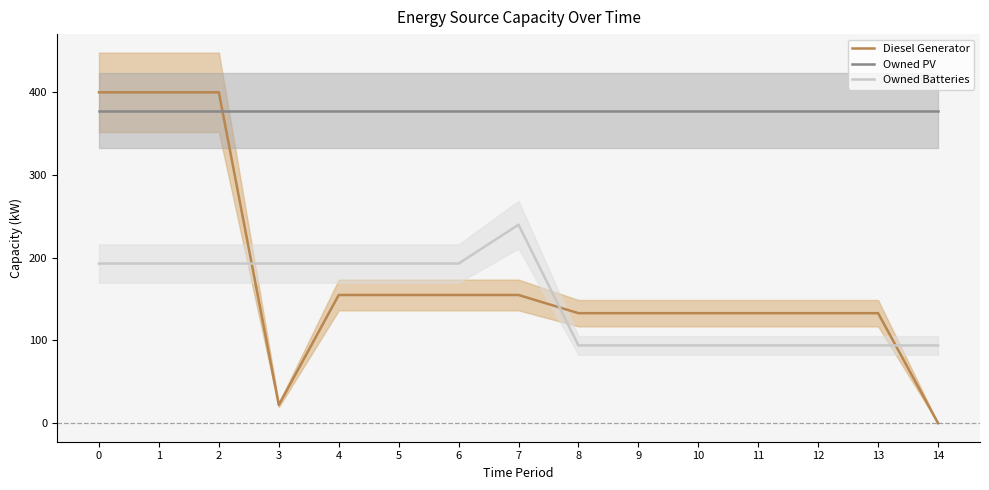

What is the value of the Owned Batteries point at the 11th from the left?

94